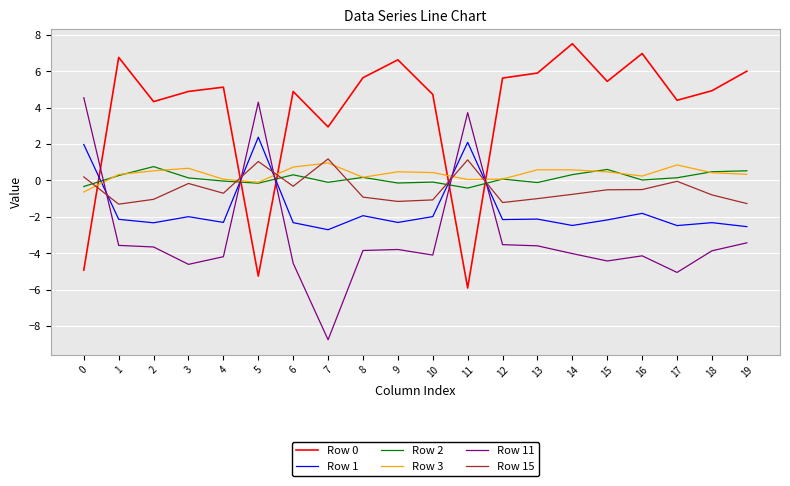

Count the number of categories in the chart.

20